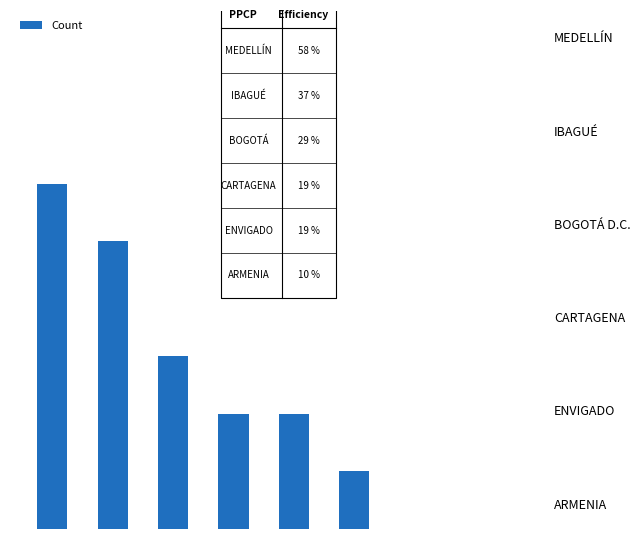

Does the chart contain any negative values?

No